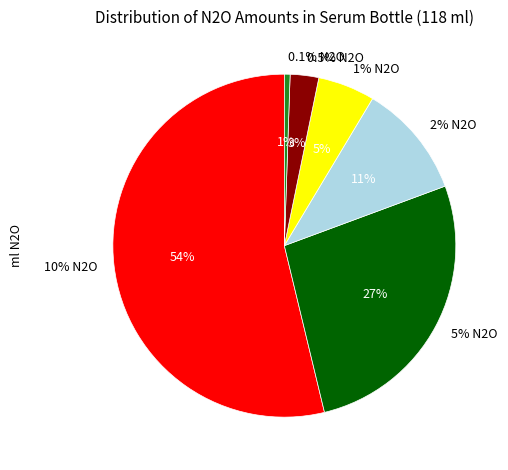

Count the number of slices in the pie.

6